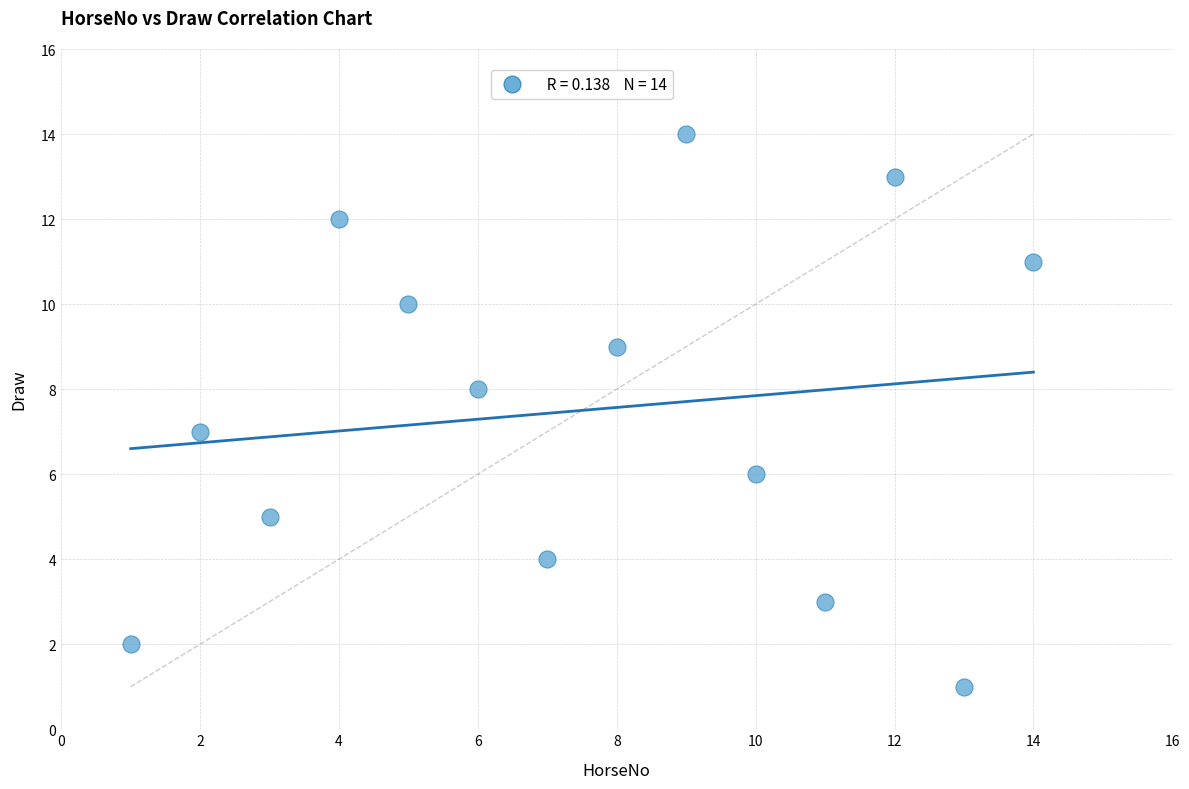

What is the range of Y values (max minus min)?

13